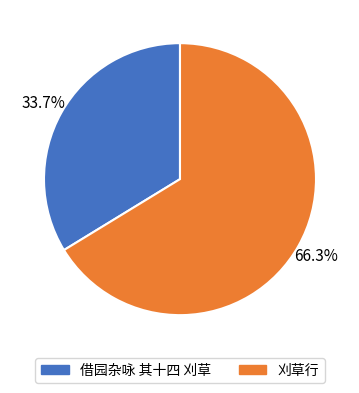

How many slices are in this pie chart?

2